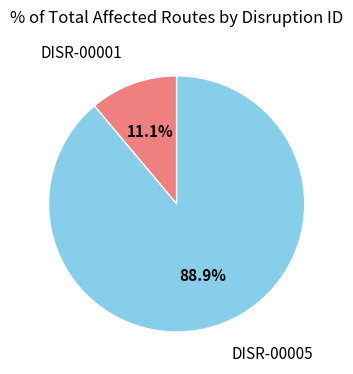

Is there any slice that represents more than half of the pie?

Yes